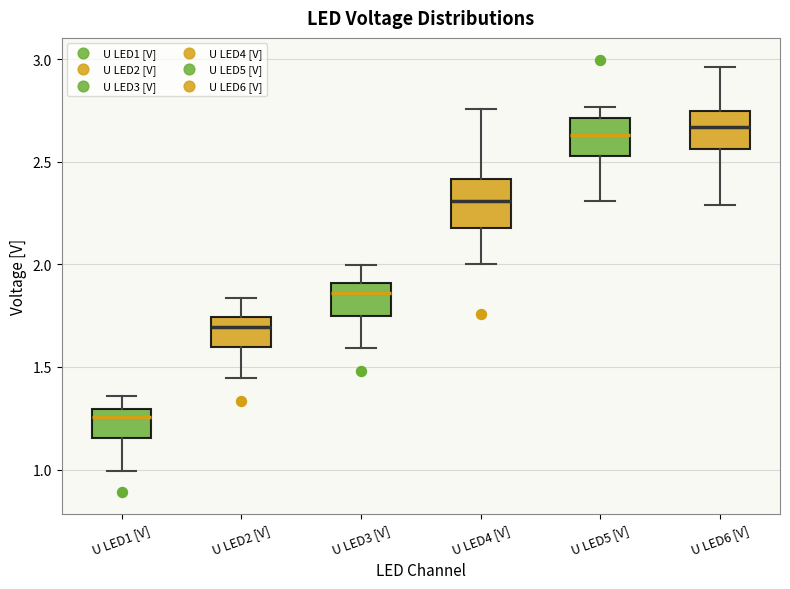

Reading left to right, read every box against the y-axis: the position of its median line, the range the box covers, and the ends of its whiskers. The values are not printed on the chart, so give them approximately, as read against the axis.

U LED1 [V]: median 1.25, box 1.15 to 1.30, whiskers 1.00 to 1.35
U LED2 [V]: median 1.70, box 1.60 to 1.75, whiskers 1.45 to 1.85
U LED3 [V]: median 1.85, box 1.75 to 1.90, whiskers 1.60 to 2.00
U LED4 [V]: median 2.30, box 2.20 to 2.40, whiskers 2.00 to 2.75
U LED5 [V]: median 2.65, box 2.55 to 2.70, whiskers 2.30 to 2.75
U LED6 [V]: median 2.65, box 2.55 to 2.75, whiskers 2.30 to 2.95